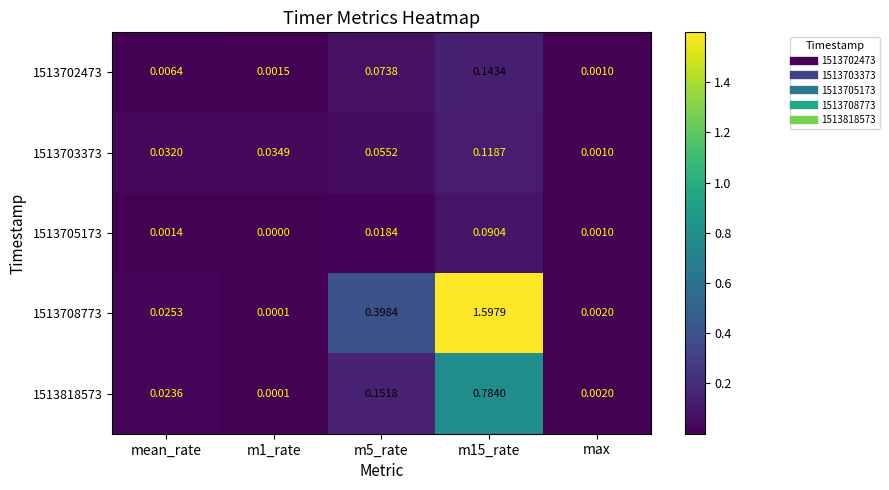

Is the value of 1513708773 at max greater than the value of 1513818573 at m15_rate?

No